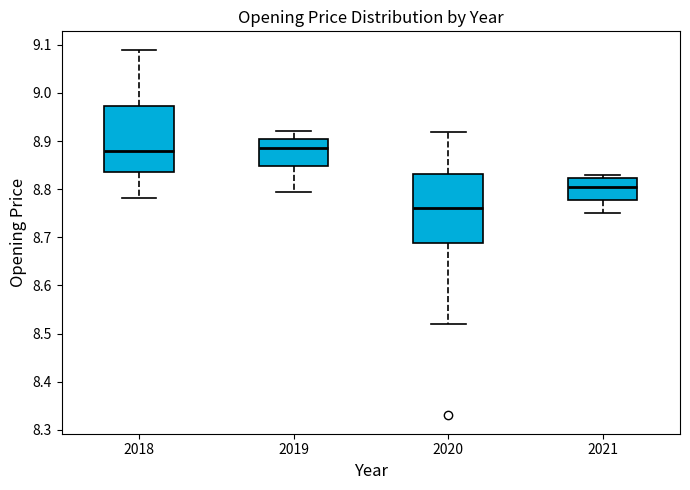

Reading left to right, read every box against the y-axis: the position of its median line, the range the box covers, and the ends of its whiskers. The values are not printed on the chart, so give them approximately, as read against the axis.

2018: median 8.88, box 8.84 to 8.97, whiskers 8.78 to 9.09
2019: median 8.89, box 8.85 to 8.90, whiskers 8.79 to 8.92
2020: median 8.76, box 8.69 to 8.83, whiskers 8.52 to 8.92
2021: median 8.80, box 8.78 to 8.82, whiskers 8.75 to 8.83